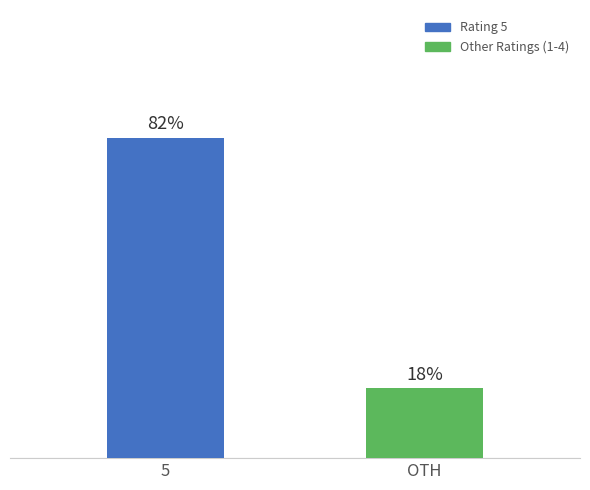

Which label corresponds to the smallest value in the chart?

OTH